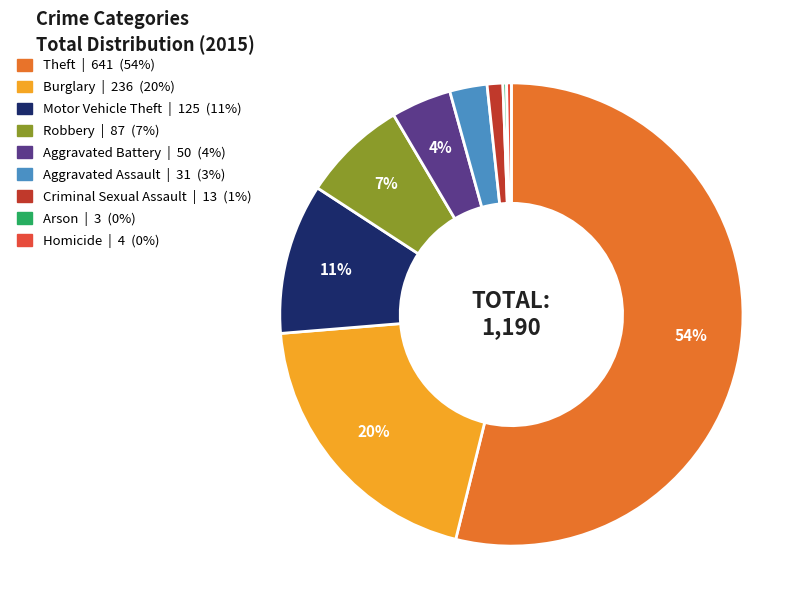

Combined, do Burglary | 236 (20%) and Criminal Sexual Assault | 13 (1%) account for over 50%?

No